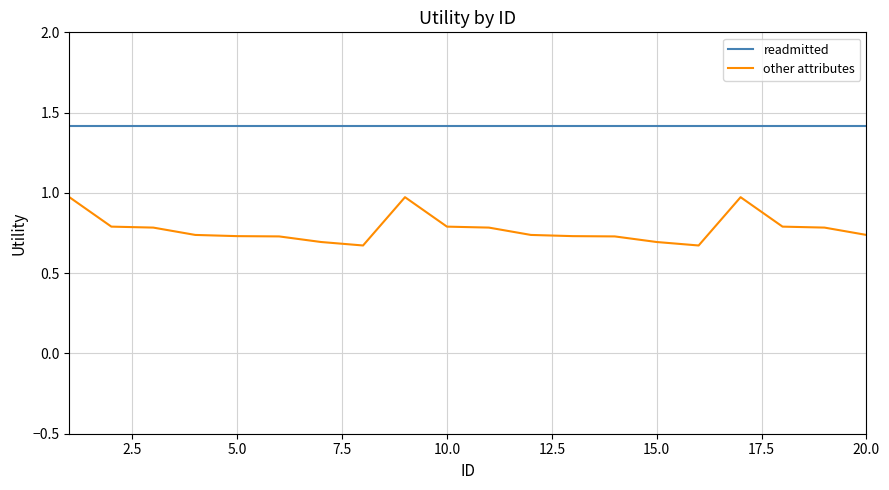

True or false: other attributes and readmitted intersect in this chart.

False